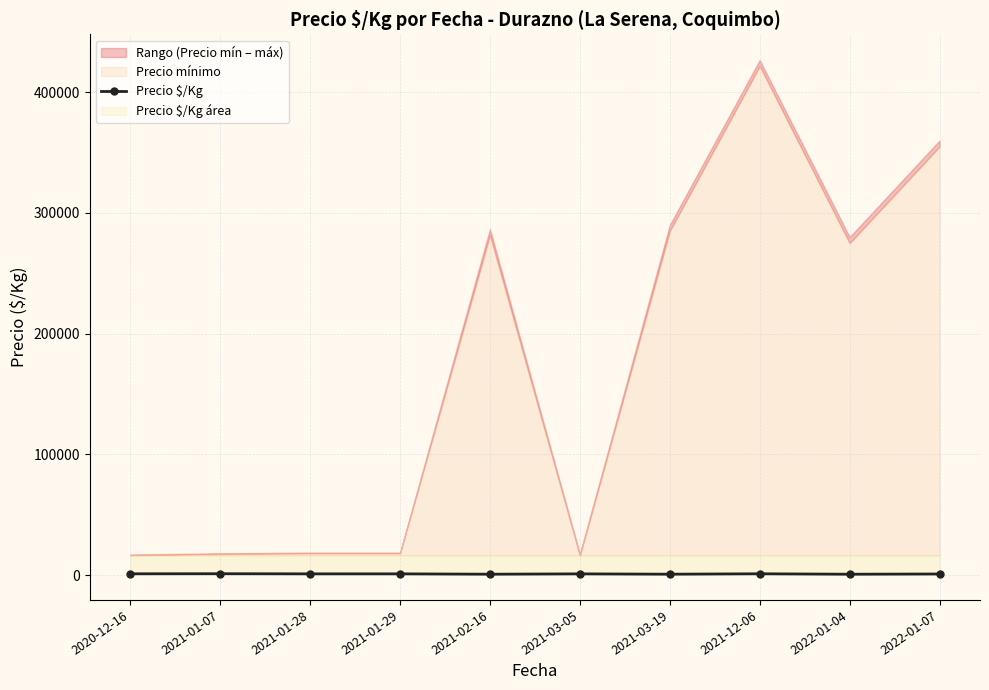

List the labels in order of value, largest first.

2021-01-07, 2021-12-06, 2020-12-16, 2021-01-28, 2021-01-29, 2021-03-05, 2022-01-07, 2021-03-19, 2021-02-16, 2022-01-04